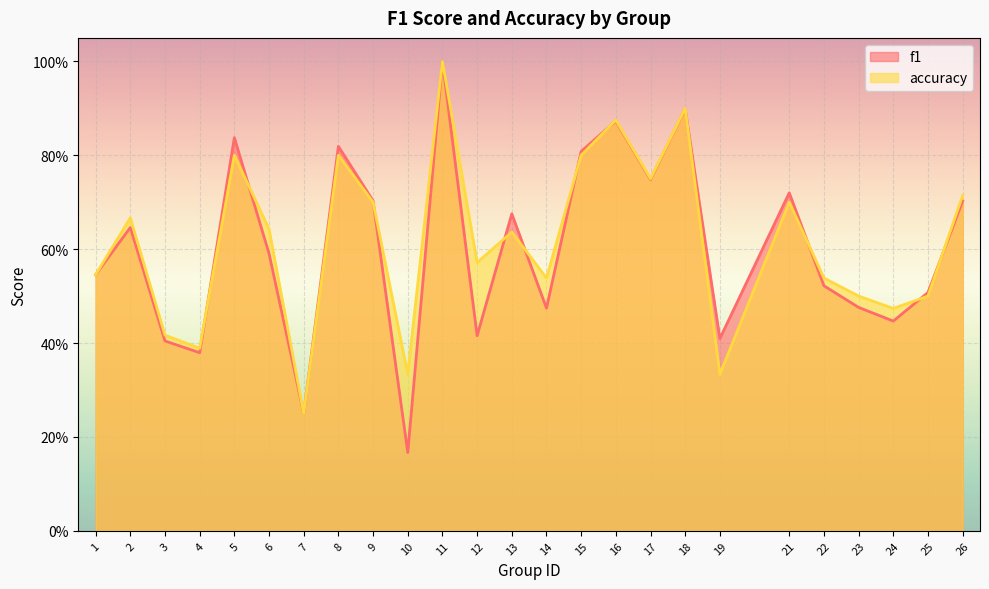

What is the minimum value for f1?

0.2